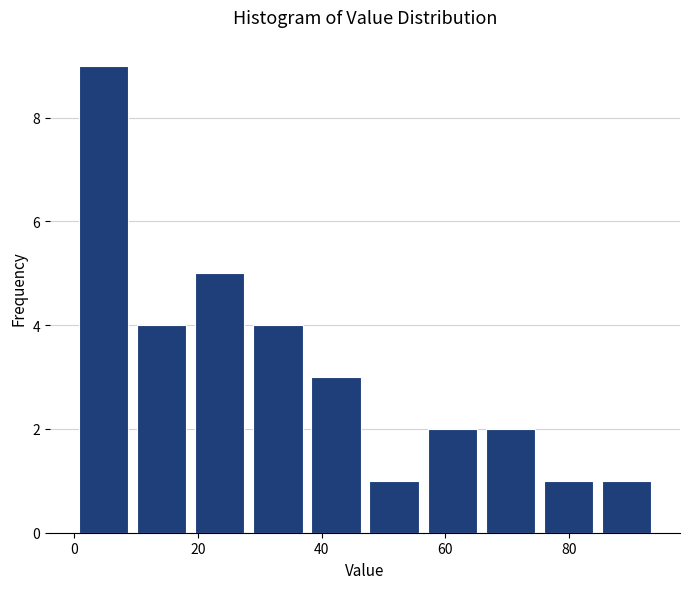

Reading left to right, list every bar in this chart as the range it spans on the x-axis followed by its height. Neither the bar edges nor the heights are printed on the chart, so give them approximately, as read against the axes.

0.0 to 9.4: 9
9.4 to 18.8: 4
18.8 to 28.2: 5
28.2 to 37.6: 4
37.6 to 47.0: 3
47.0 to 56.4: 1
56.4 to 65.8: 2
65.8 to 75.2: 2
75.2 to 84.6: 1
84.6 to 94.0: 1